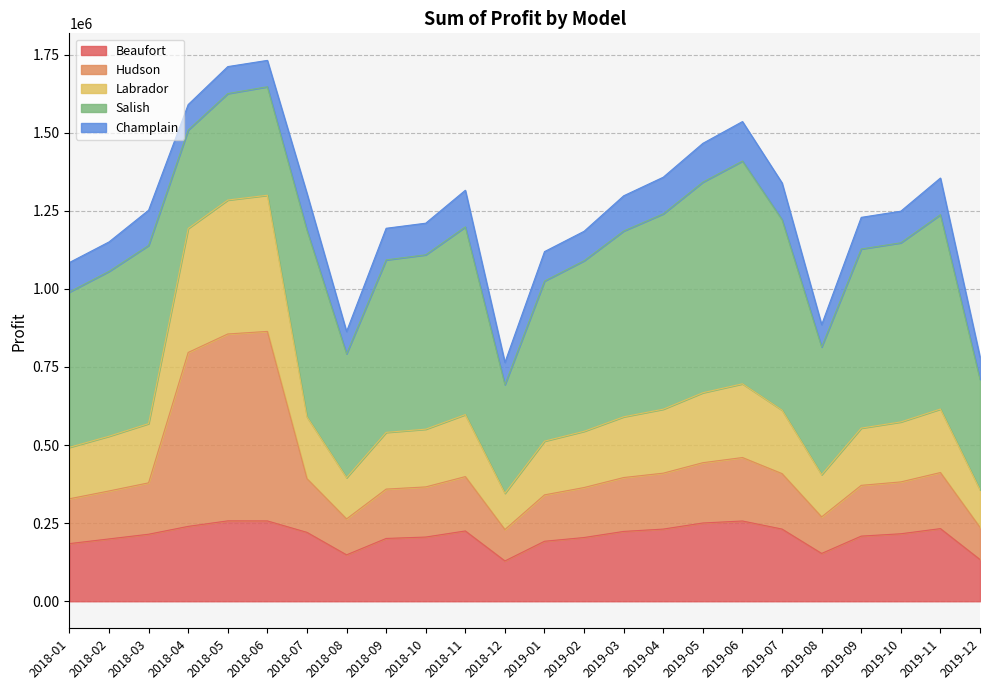

Which label corresponds to the smallest value in the chart?

2018-12